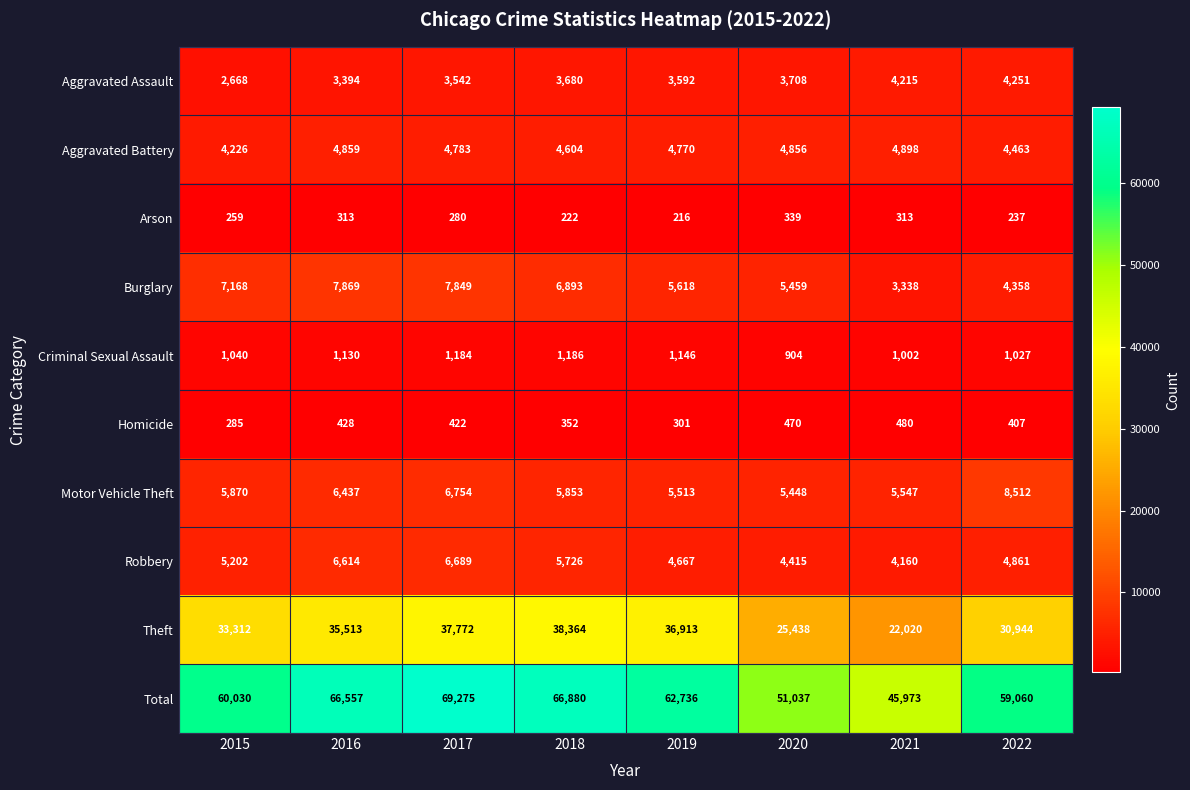

What is the highest value of the Theft series?

38364